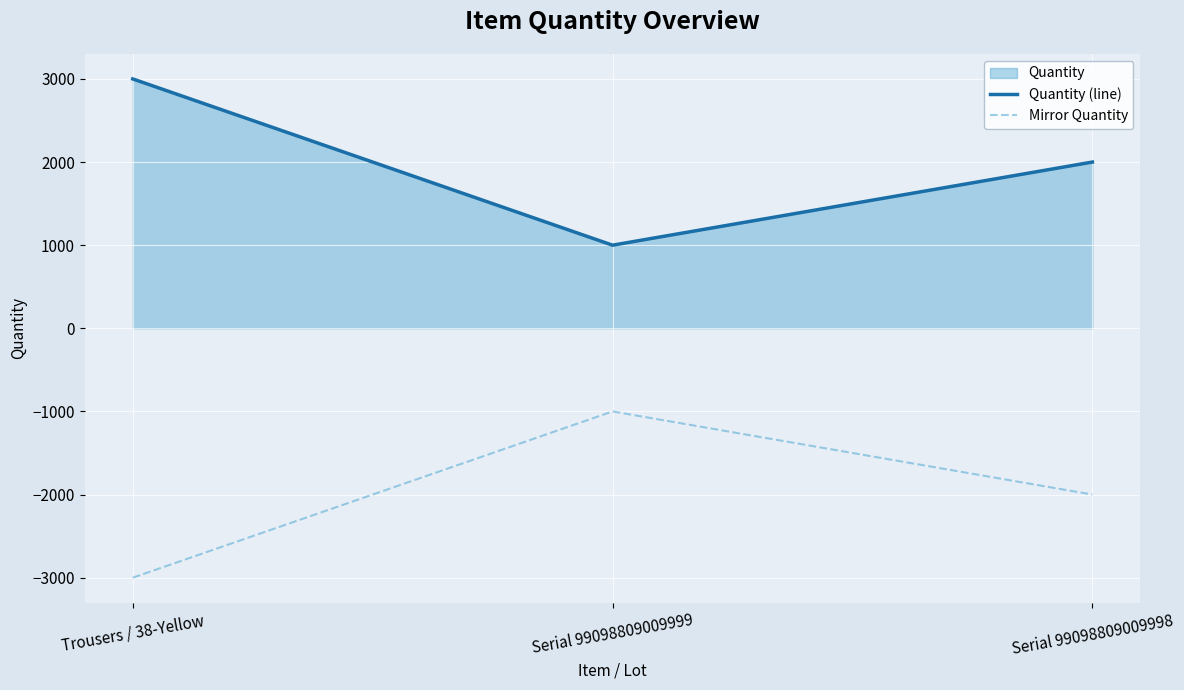

Reading right to left, list all the values displayed in this chart.

Quantity (line): 2000	1000	3000
Mirror Quantity: -2000	-1000	-3000